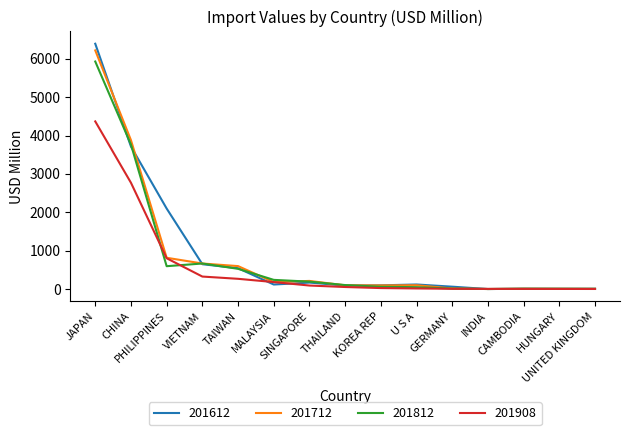

Which series has the widest spread of values?

201612